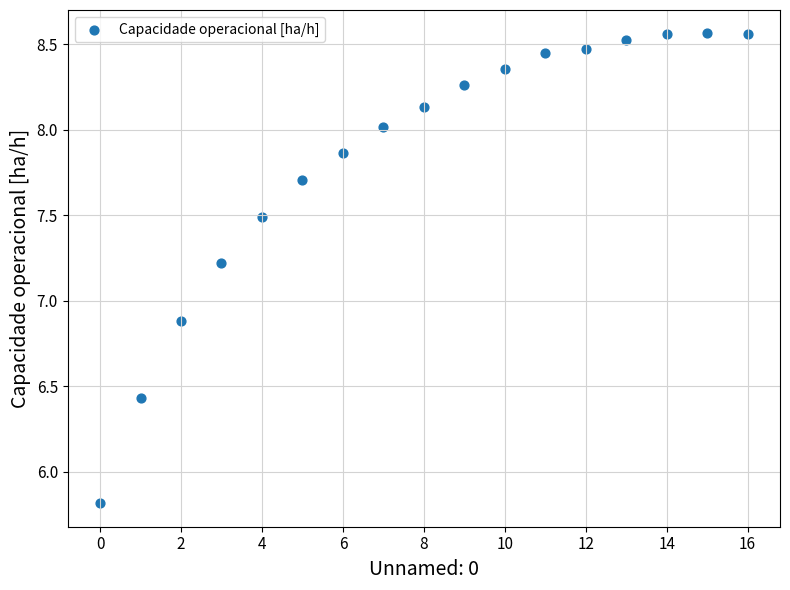

What Y value in the scatter plot is closest to 7?

6.9